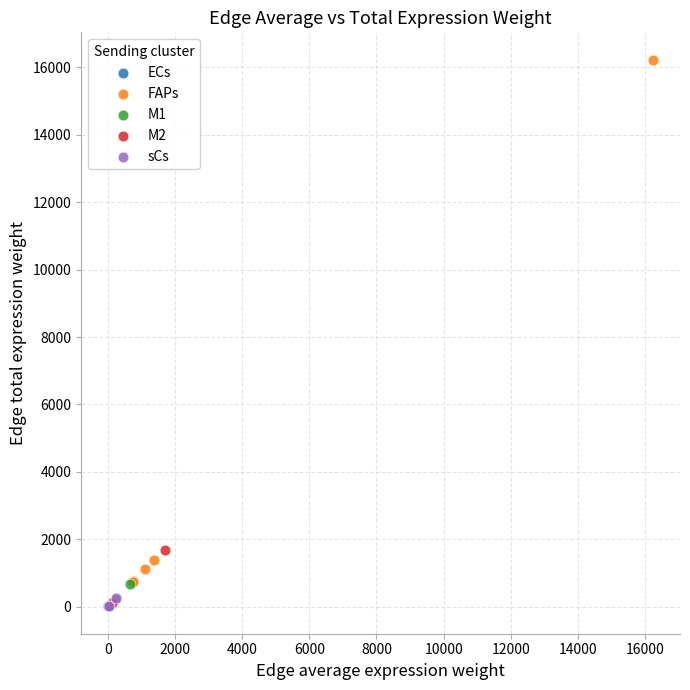

Which series has the widest spread of Y values?

FAPs